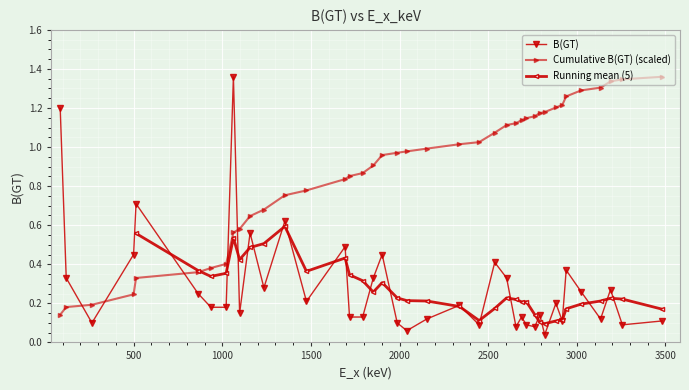

Does the chart display data point markers on the line(s)?

Yes